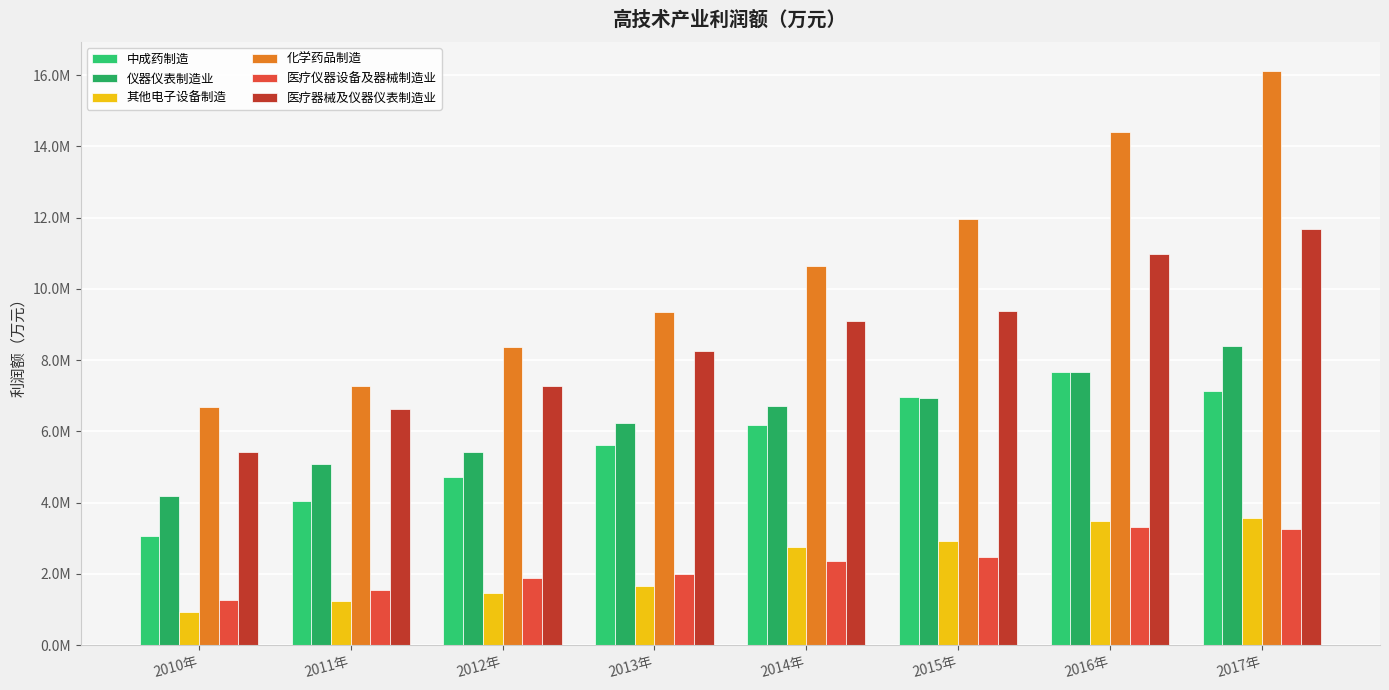

What is the total value across all series at 2015年?

40639255.6